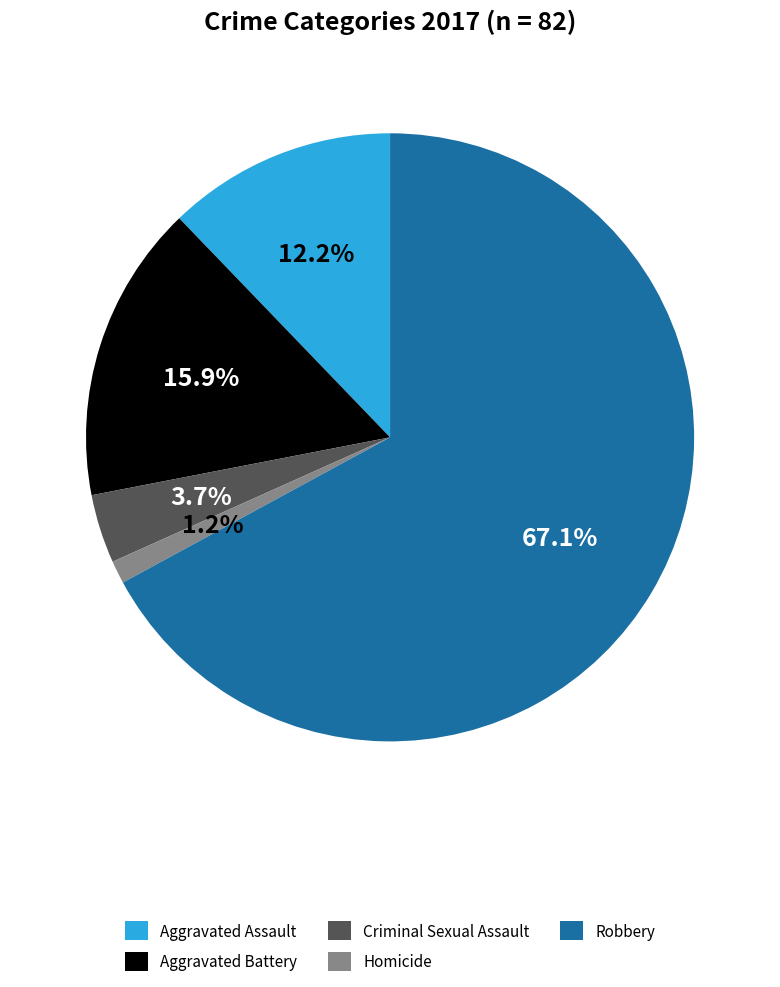

Is it true that Homicide is 1% of the pie?

True